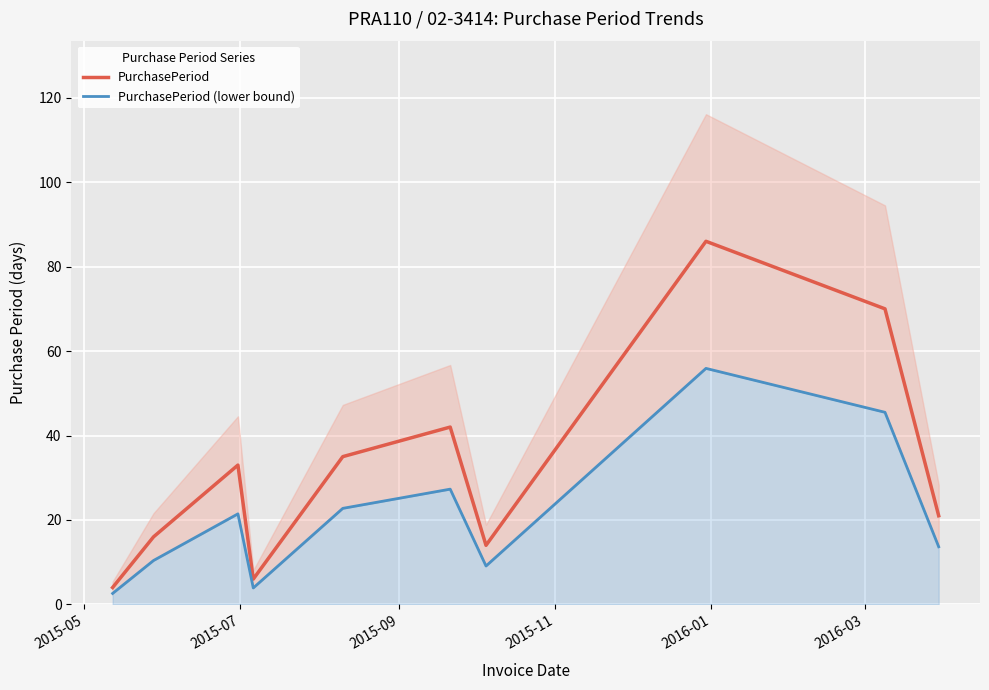

What is the maximum value for PurchasePeriod?

86